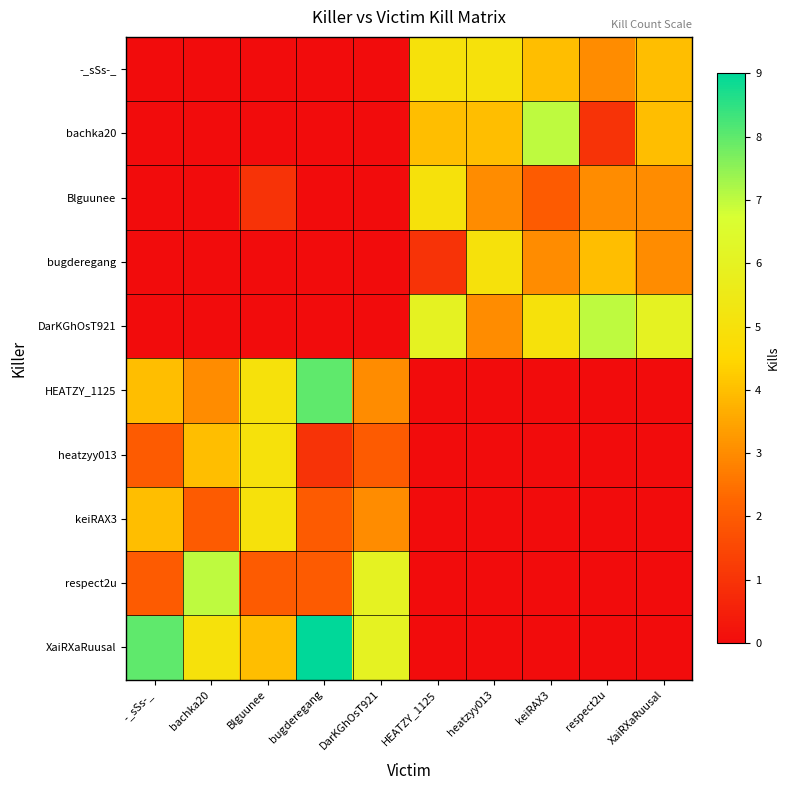

Reading right to left, transcribe all the data shown in this chart.

-_sSs-_: XaiRXaRuusal=4	respect2u=3	keiRAX3=4	heatzyy013=5	HEATZY_1125=5	DarKGhOsT921=0	bugderegang=0	Blguunee=0	bachka20=0	-_sSs-_=0
bachka20: XaiRXaRuusal=4	respect2u=1	keiRAX3=7	heatzyy013=4	HEATZY_1125=4	DarKGhOsT921=0	bugderegang=0	Blguunee=0	bachka20=0	-_sSs-_=0
Blguunee: XaiRXaRuusal=3	respect2u=3	keiRAX3=2	heatzyy013=3	HEATZY_1125=5	DarKGhOsT921=0	bugderegang=0	Blguunee=1	bachka20=0	-_sSs-_=0
bugderegang: XaiRXaRuusal=3	respect2u=4	keiRAX3=3	heatzyy013=5	HEATZY_1125=1	DarKGhOsT921=0	bugderegang=0	Blguunee=0	bachka20=0	-_sSs-_=0
DarKGhOsT921: XaiRXaRuusal=6	respect2u=7	keiRAX3=5	heatzyy013=3	HEATZY_1125=6	DarKGhOsT921=0	bugderegang=0	Blguunee=0	bachka20=0	-_sSs-_=0
HEATZY_1125: XaiRXaRuusal=0	respect2u=0	keiRAX3=0	heatzyy013=0	HEATZY_1125=0	DarKGhOsT921=3	bugderegang=8	Blguunee=5	bachka20=3	-_sSs-_=4
heatzyy013: XaiRXaRuusal=0	respect2u=0	keiRAX3=0	heatzyy013=0	HEATZY_1125=0	DarKGhOsT921=2	bugderegang=1	Blguunee=5	bachka20=4	-_sSs-_=2
keiRAX3: XaiRXaRuusal=0	respect2u=0	keiRAX3=0	heatzyy013=0	HEATZY_1125=0	DarKGhOsT921=3	bugderegang=2	Blguunee=5	bachka20=2	-_sSs-_=4
respect2u: XaiRXaRuusal=0	respect2u=0	keiRAX3=0	heatzyy013=0	HEATZY_1125=0	DarKGhOsT921=6	bugderegang=2	Blguunee=2	bachka20=7	-_sSs-_=2
XaiRXaRuusal: XaiRXaRuusal=0	respect2u=0	keiRAX3=0	heatzyy013=0	HEATZY_1125=0	DarKGhOsT921=6	bugderegang=9	Blguunee=4	bachka20=5	-_sSs-_=8